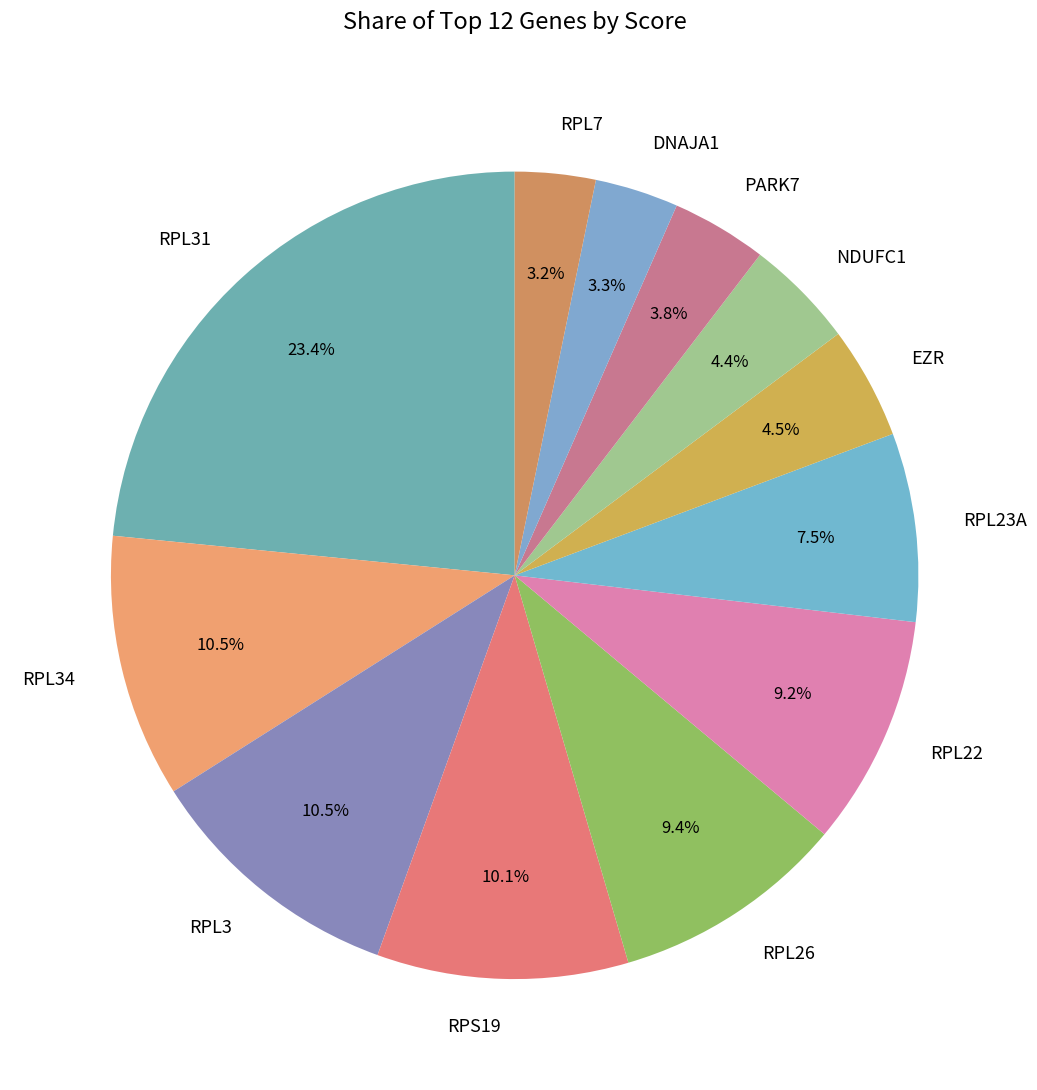

What percentage is the RPS19 slice, to the nearest percent?

10%